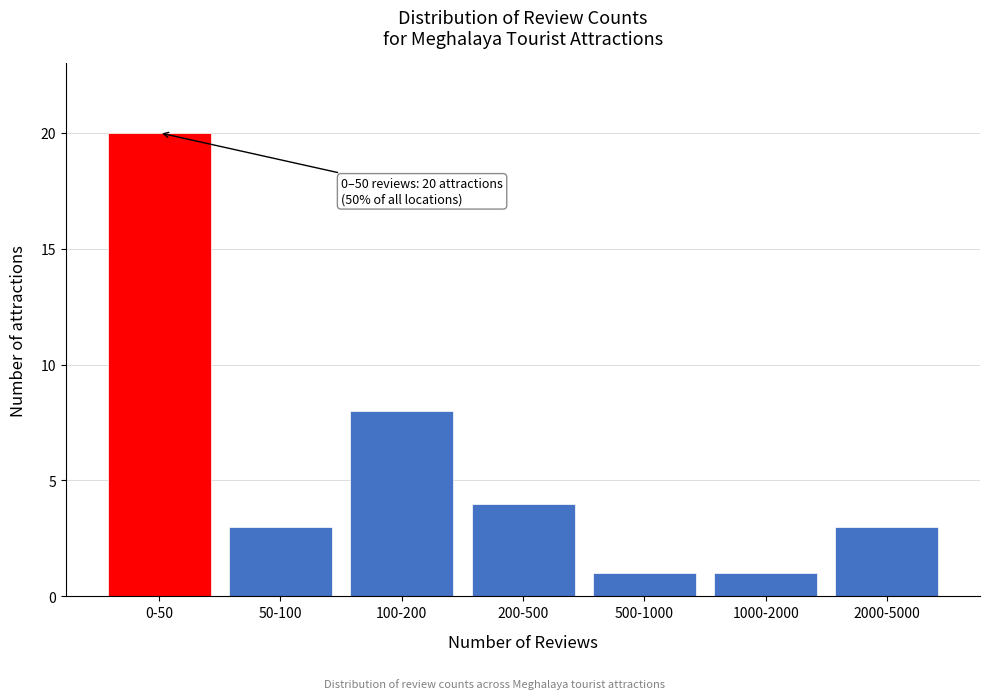

Reading right to left, transcribe all the data shown in this chart.

2000-5000=3	1000-2000=1	500-1000=1	200-500=4	100-200=8	50-100=3	0-50=20